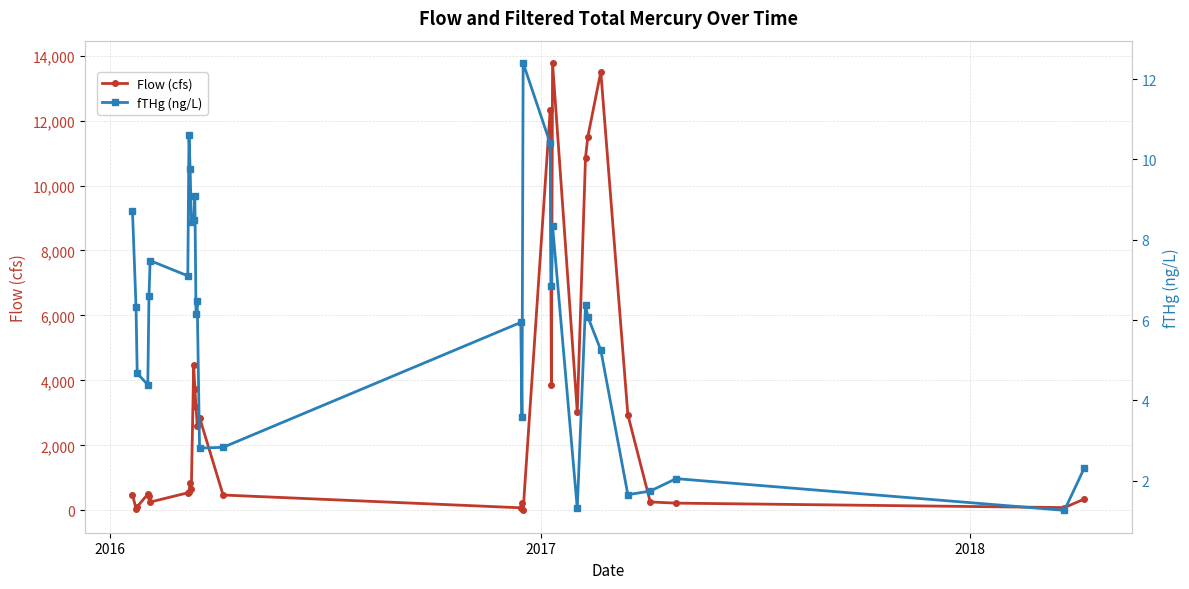

Which series has the largest range (max minus min)?

Flow (cfs)